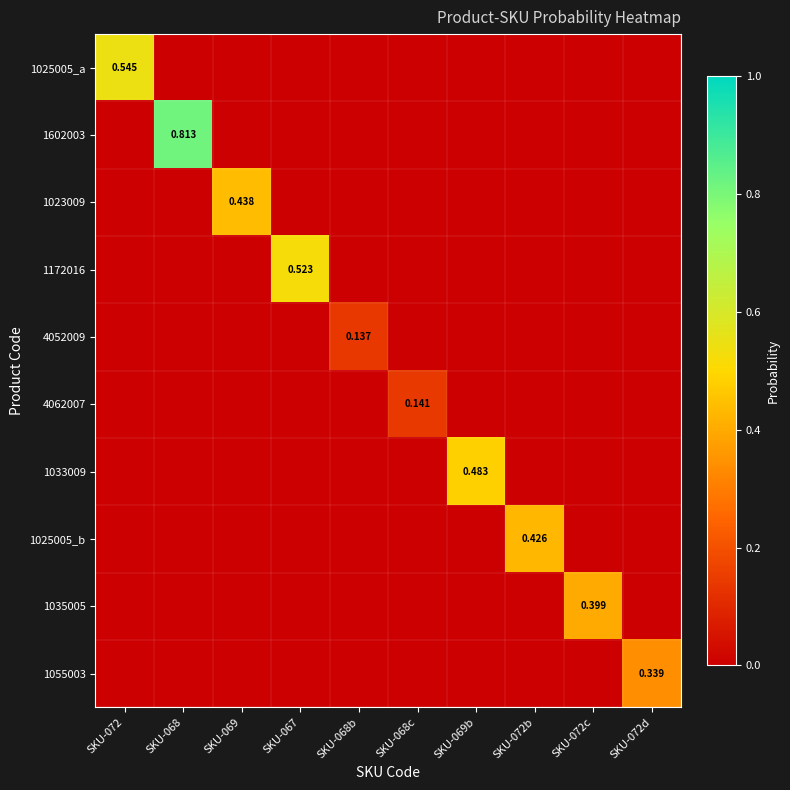

What is the greatest value displayed?

0.8